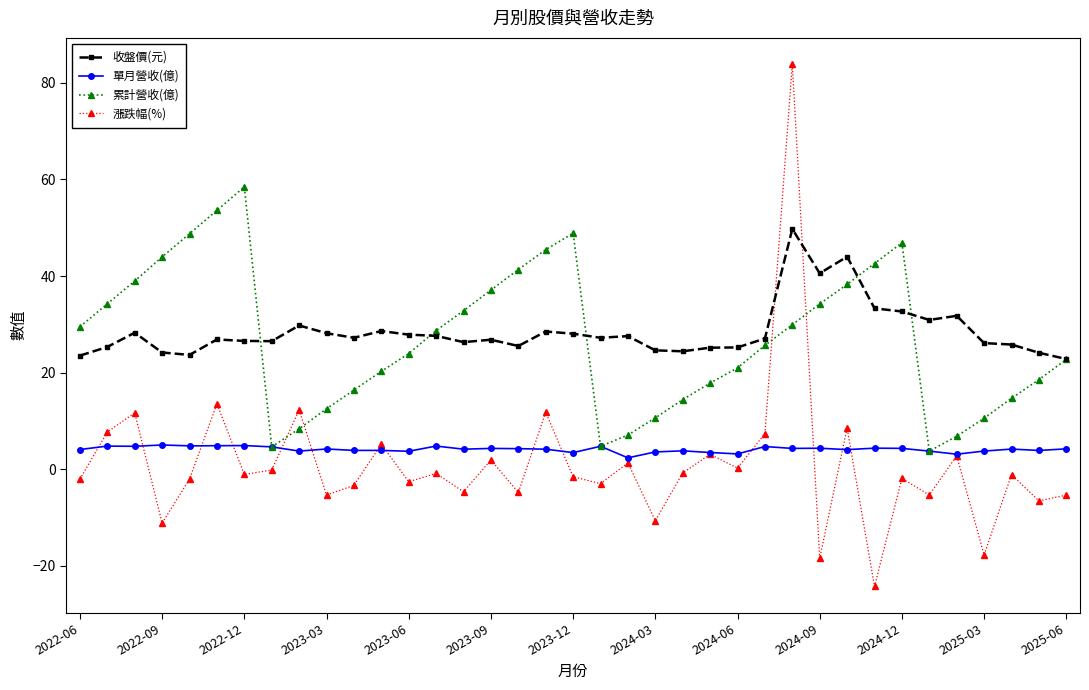

In 收盤價(元), how many points are lower than both neighbors (excluding endpoints)?

9